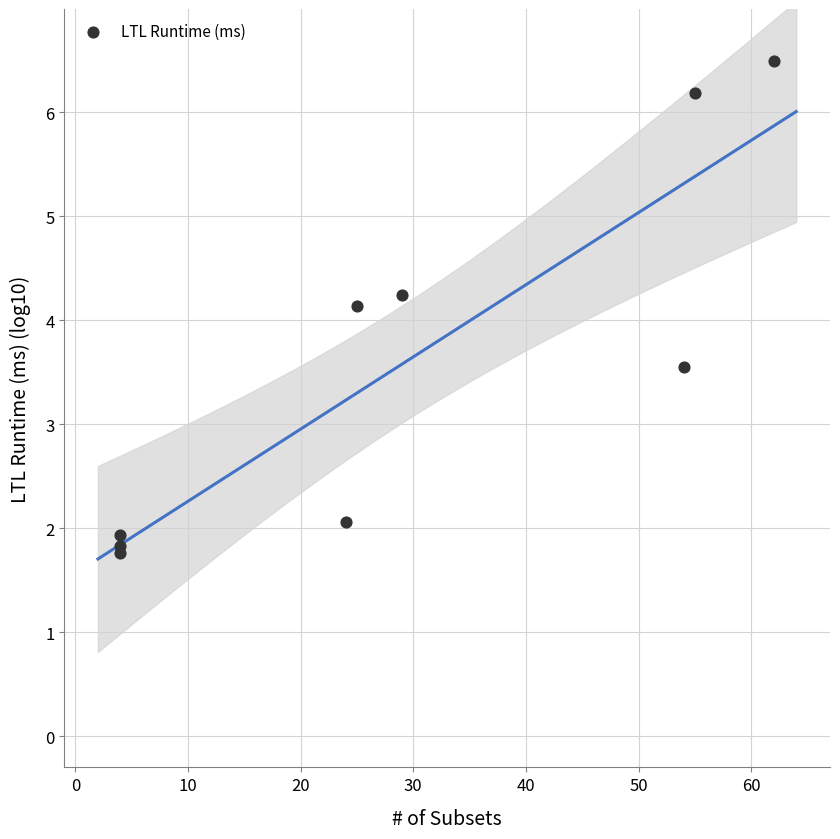

What Y value in the scatter plot is closest to 4?

4.1